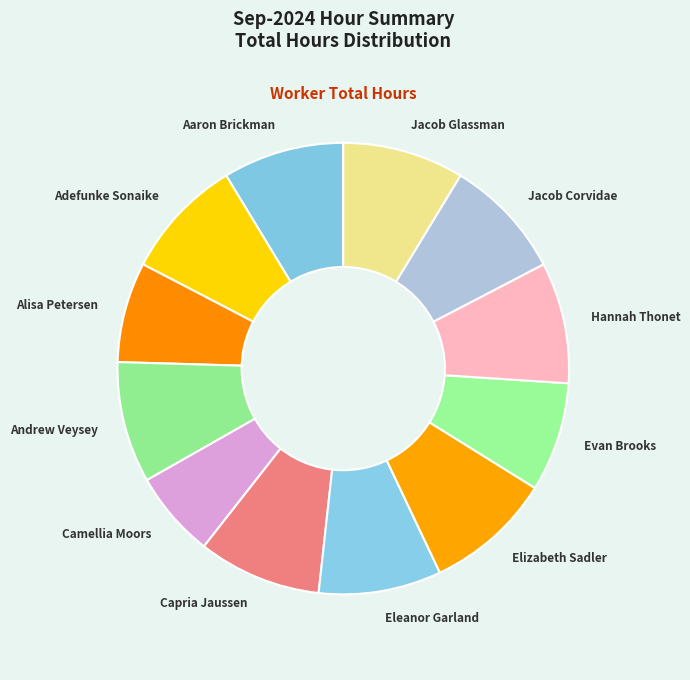

Does any single category account for the majority?

No